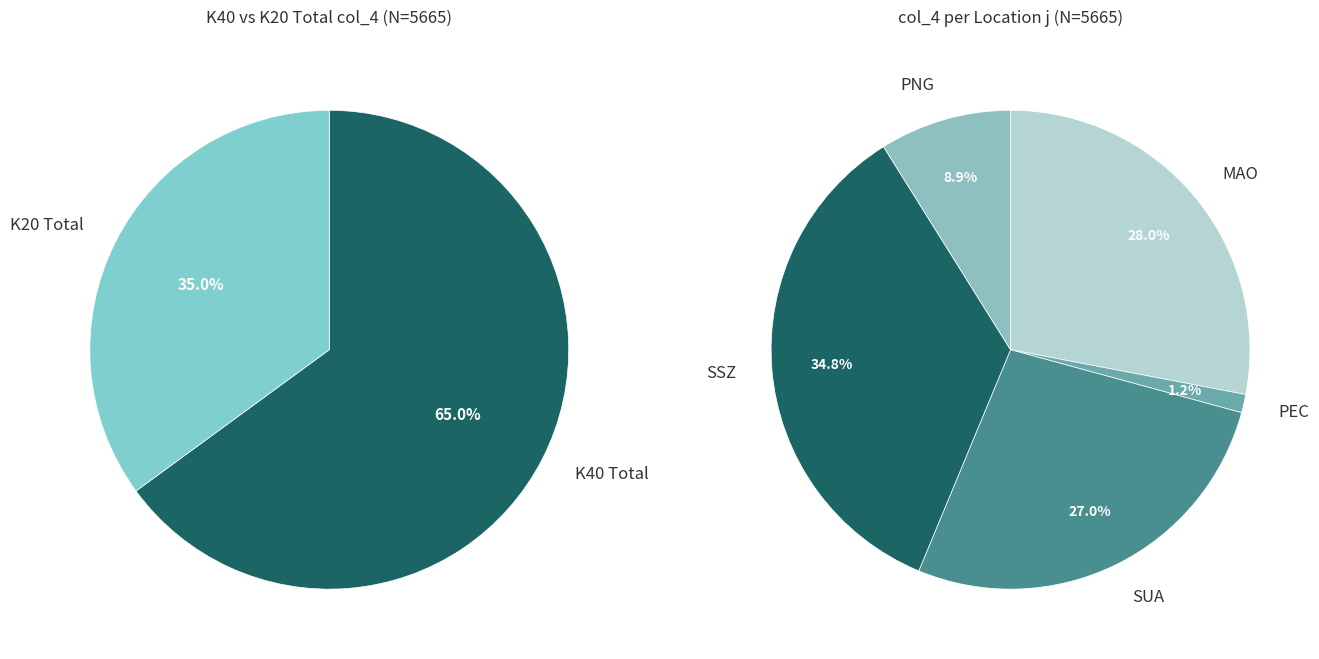

Does any single category account for the majority?

No